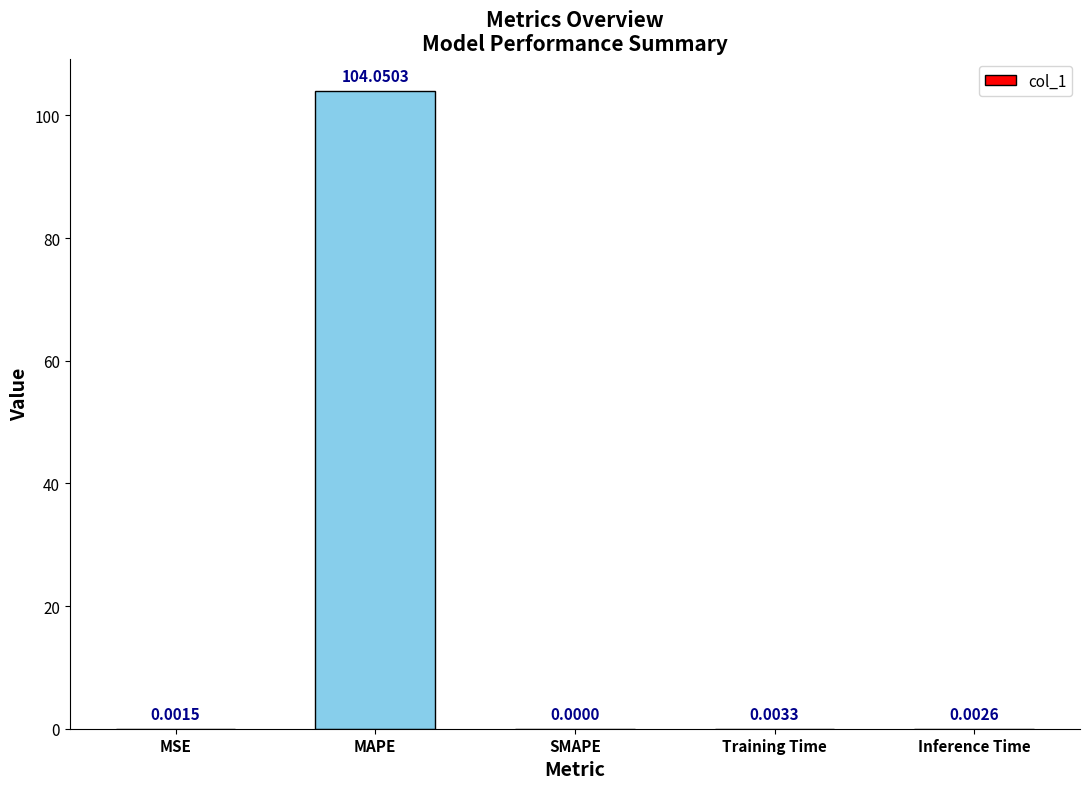

What is the average value?

20.8